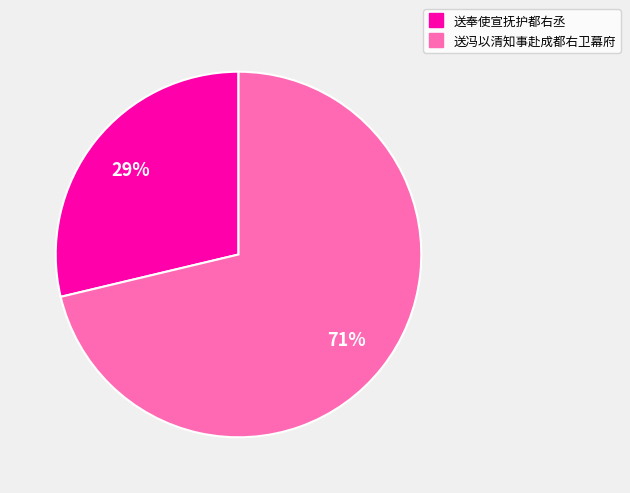

Between 送奉使宣抚护都右丞 and 送冯以清知事赴成都右卫幕府, which is larger?

送冯以清知事赴成都右卫幕府